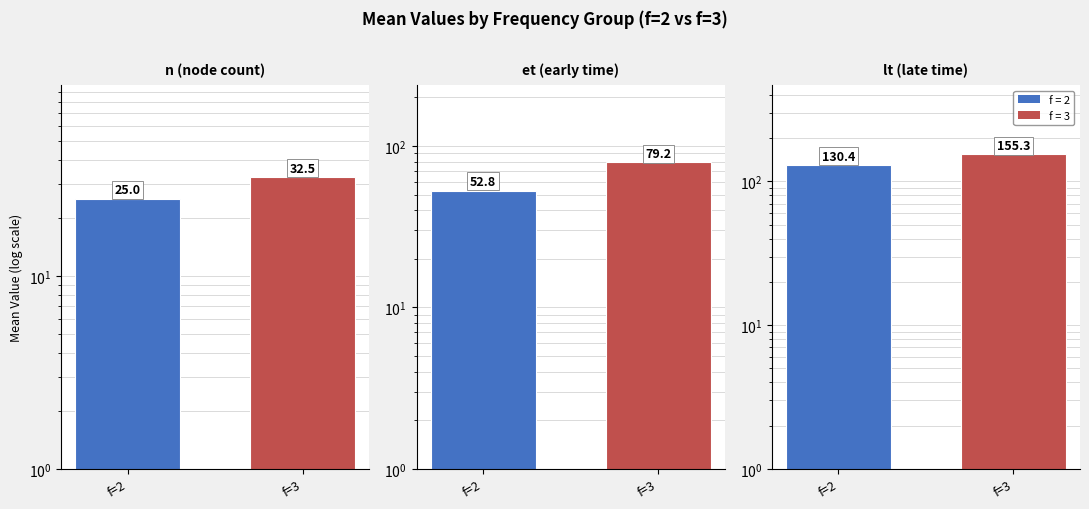

What is the difference between the highest and lowest values at f=2?

105.4